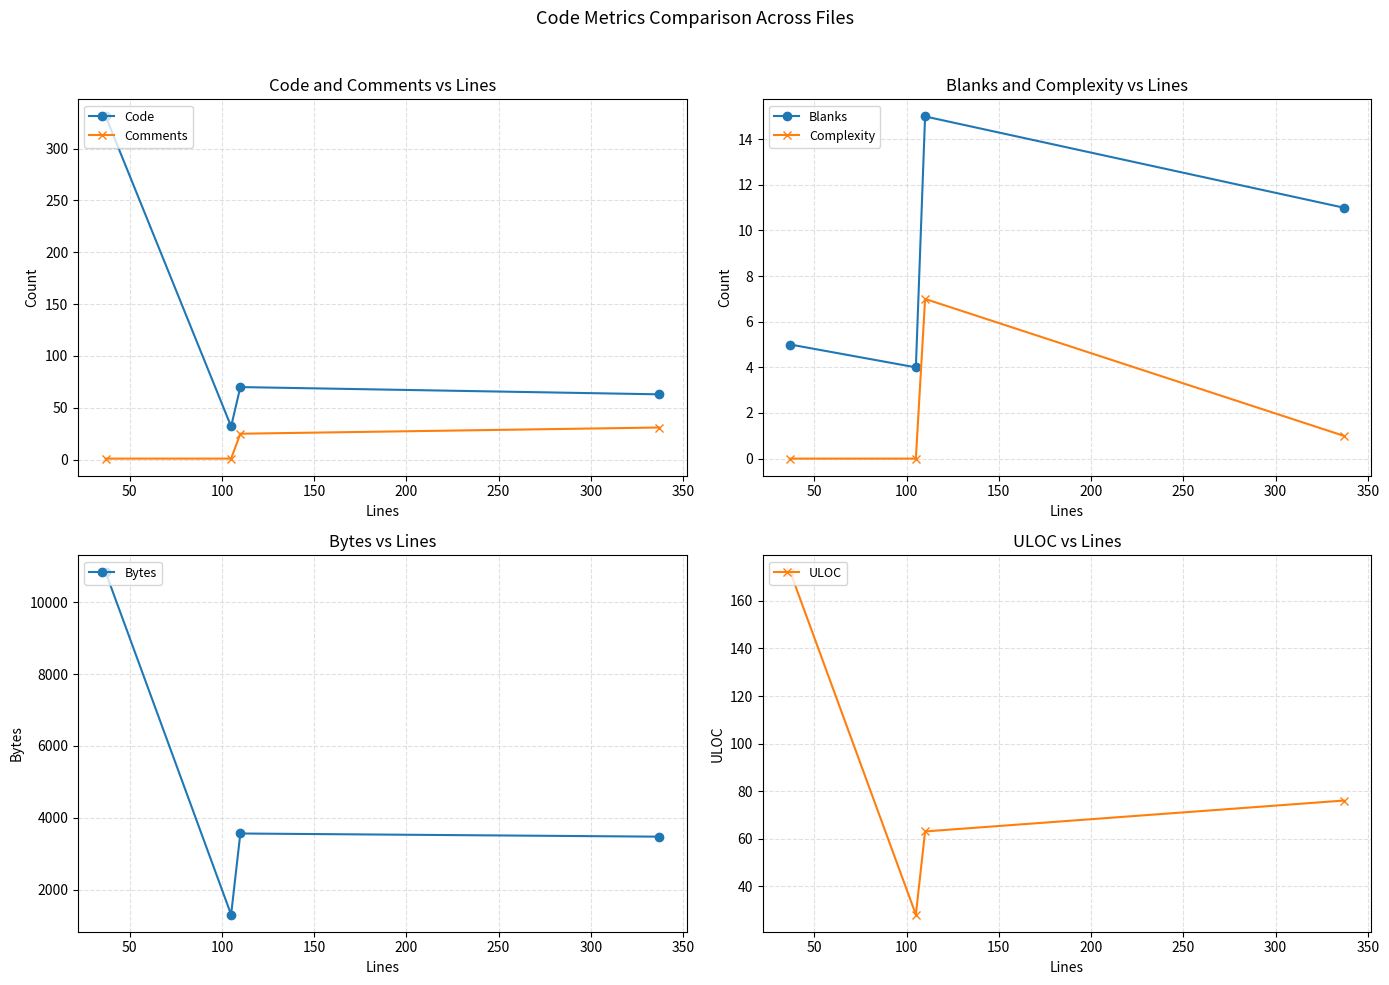

In Code, how many points are lower than both neighbors (excluding endpoints)?

1